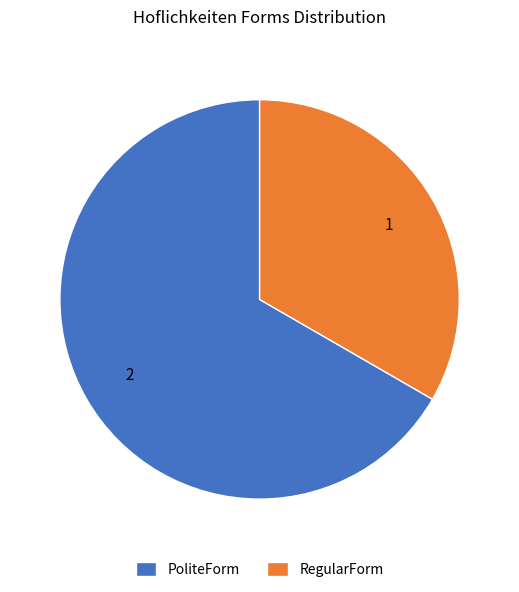

Which has a higher value, PoliteForm or RegularForm?

PoliteForm